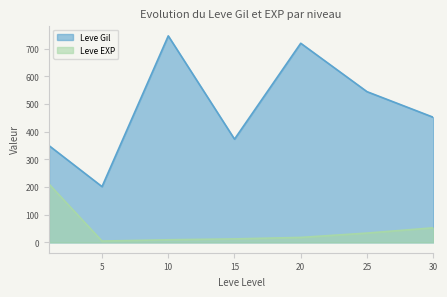

List the series in order of their overall mean, lowest first.

Leve EXP, Leve Gil